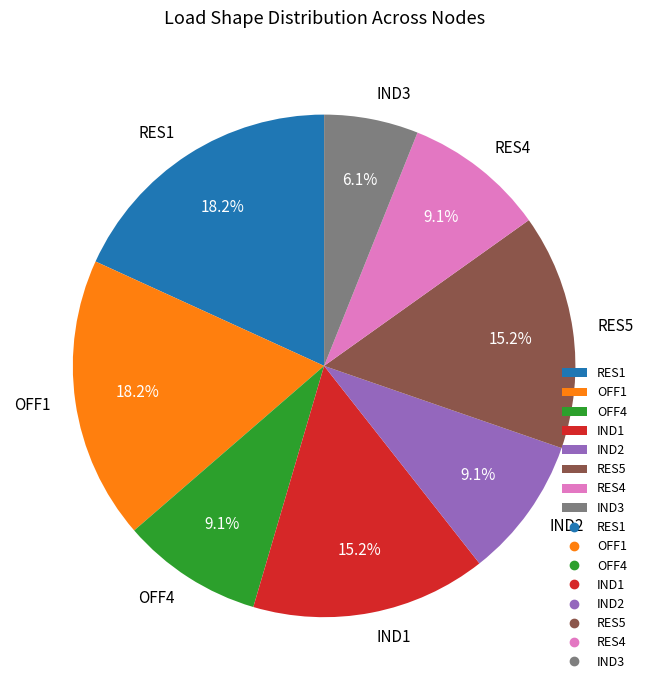

Which has a higher value, IND1 or RES4?

IND1